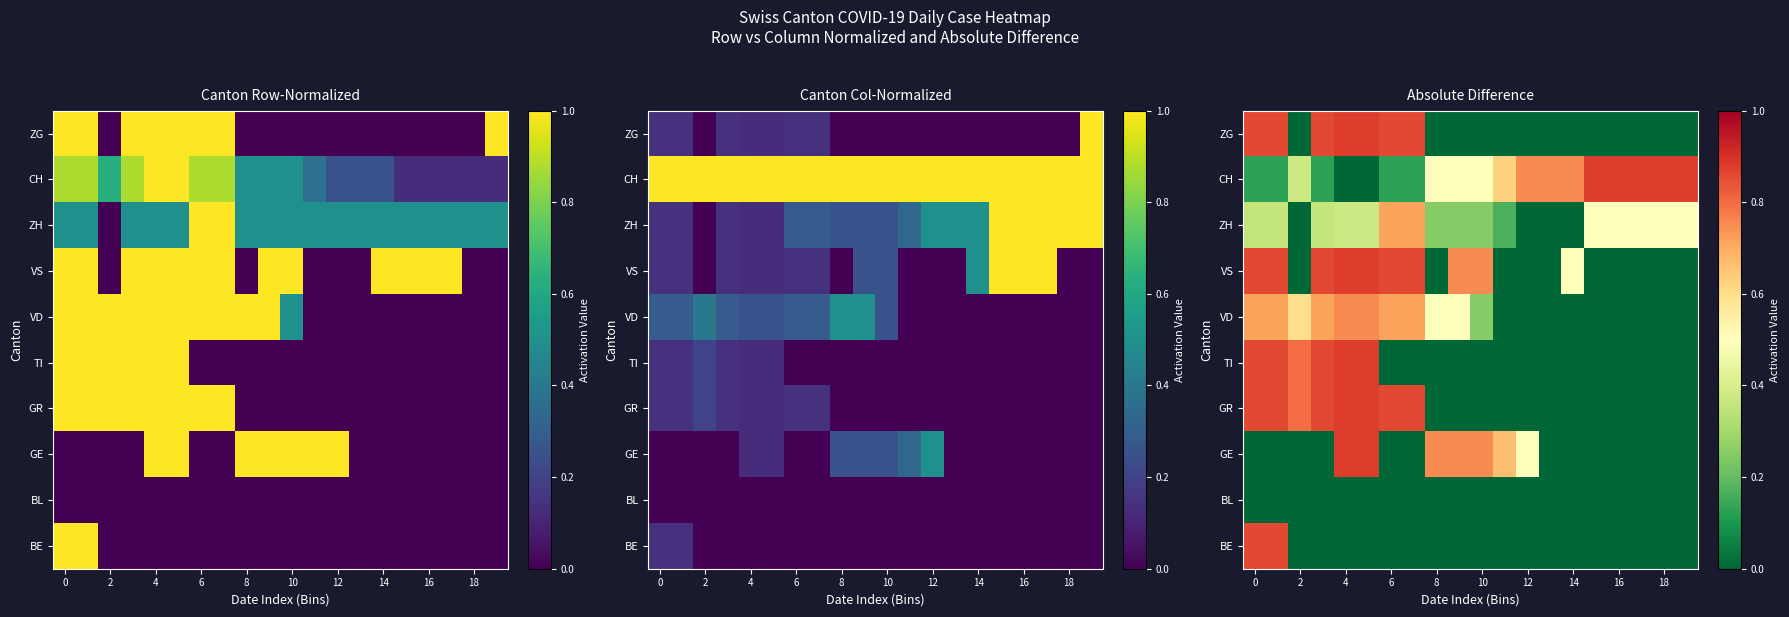

What is the sum of the GR values at 0 and 10?

0.9